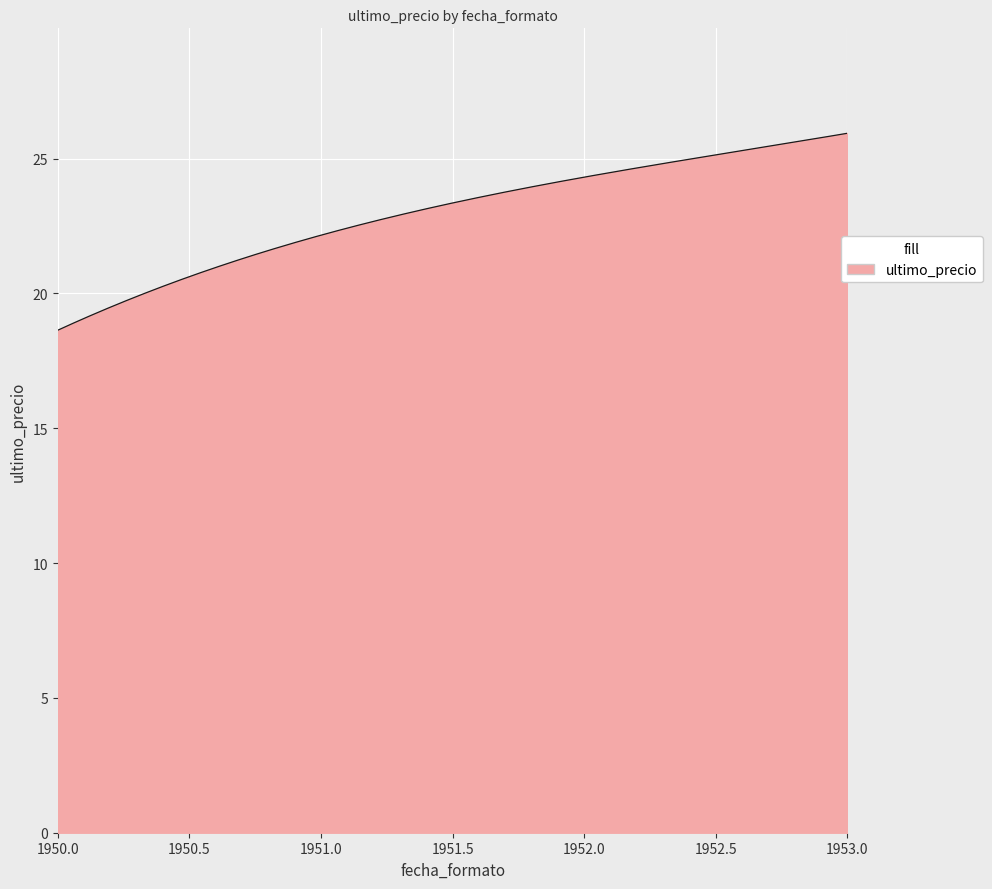

What is the sum of all values?

6899.0